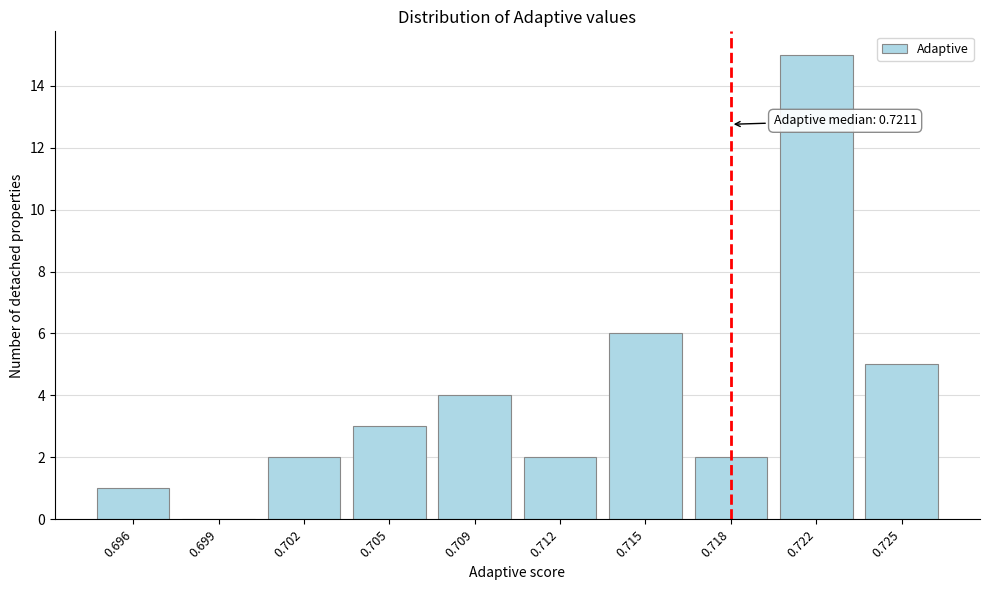

Reading left to right, what are all the values shown in this chart?

0.696=1	0.699=0	0.702=2	0.705=3	0.709=4	0.712=2	0.715=6	0.718=2	0.722=15	0.725=5